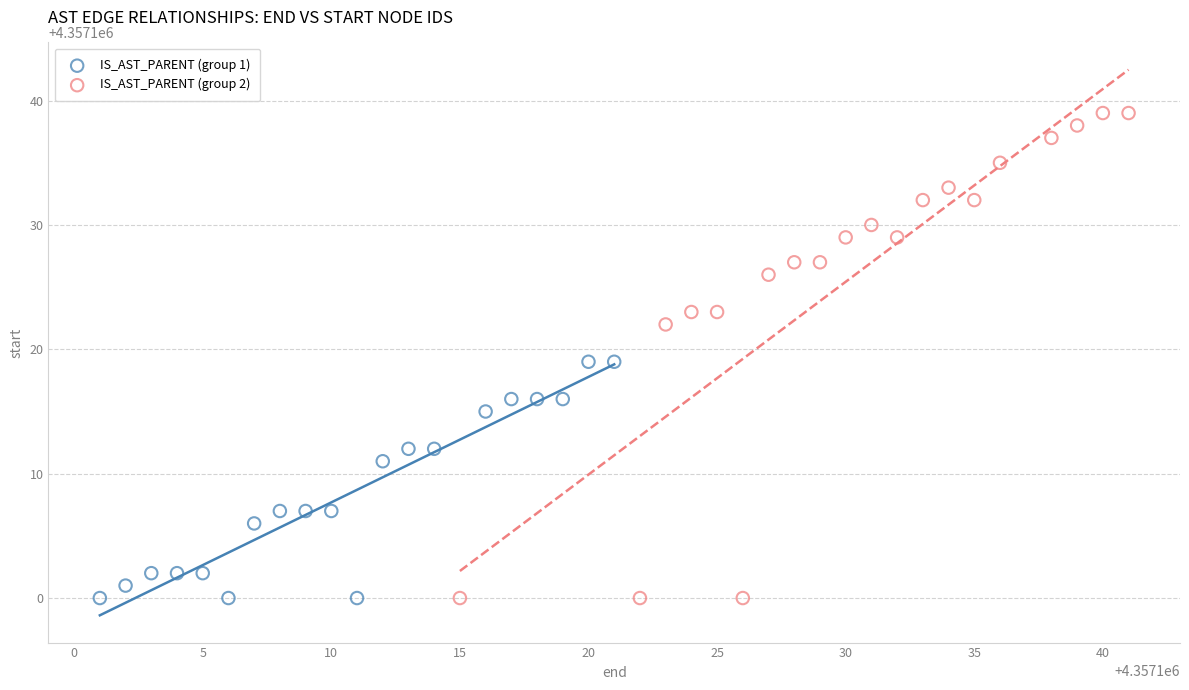

Which series reaches the maximum Y coordinate?

IS_AST_PARENT (group 2)